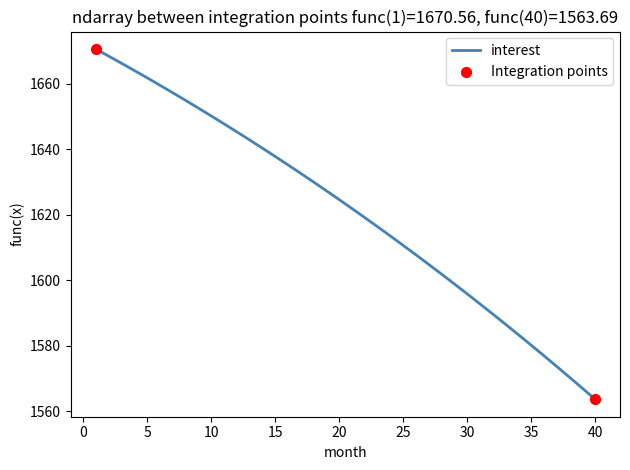

What is the greatest value displayed?

1670.6